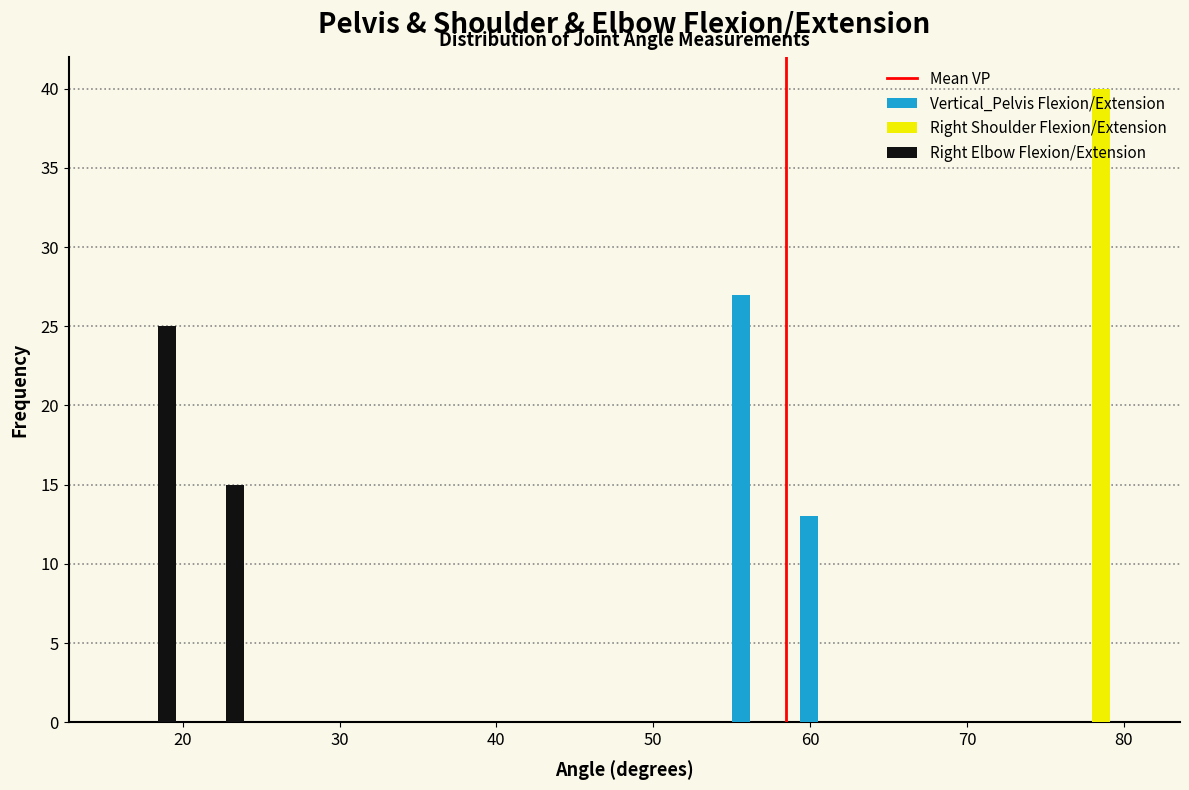

Reading left to right, list every range on the x-axis with the height of the bar of each series over it. Neither the bar edges nor the heights are printed on the chart, so give them approximately, as read against the axes.

16 to 20: Vertical_Pelvis Flexion/Extension=0	Right Shoulder Flexion/Extension=0	Right Elbow Flexion/Extension=25
20 to 24: Vertical_Pelvis Flexion/Extension=0	Right Shoulder Flexion/Extension=0	Right Elbow Flexion/Extension=15
24 to 29: Vertical_Pelvis Flexion/Extension=0	Right Shoulder Flexion/Extension=0	Right Elbow Flexion/Extension=0
29 to 33: Vertical_Pelvis Flexion/Extension=0	Right Shoulder Flexion/Extension=0	Right Elbow Flexion/Extension=0
33 to 37: Vertical_Pelvis Flexion/Extension=0	Right Shoulder Flexion/Extension=0	Right Elbow Flexion/Extension=0
37 to 42: Vertical_Pelvis Flexion/Extension=0	Right Shoulder Flexion/Extension=0	Right Elbow Flexion/Extension=0
42 to 46: Vertical_Pelvis Flexion/Extension=0	Right Shoulder Flexion/Extension=0	Right Elbow Flexion/Extension=0
46 to 50: Vertical_Pelvis Flexion/Extension=0	Right Shoulder Flexion/Extension=0	Right Elbow Flexion/Extension=0
50 to 55: Vertical_Pelvis Flexion/Extension=0	Right Shoulder Flexion/Extension=0	Right Elbow Flexion/Extension=0
55 to 59: Vertical_Pelvis Flexion/Extension=27	Right Shoulder Flexion/Extension=0	Right Elbow Flexion/Extension=0
59 to 63: Vertical_Pelvis Flexion/Extension=13	Right Shoulder Flexion/Extension=0	Right Elbow Flexion/Extension=0
63 to 68: Vertical_Pelvis Flexion/Extension=0	Right Shoulder Flexion/Extension=0	Right Elbow Flexion/Extension=0
68 to 72: Vertical_Pelvis Flexion/Extension=0	Right Shoulder Flexion/Extension=0	Right Elbow Flexion/Extension=0
72 to 76: Vertical_Pelvis Flexion/Extension=0	Right Shoulder Flexion/Extension=0	Right Elbow Flexion/Extension=0
76 to 81: Vertical_Pelvis Flexion/Extension=0	Right Shoulder Flexion/Extension=40	Right Elbow Flexion/Extension=0